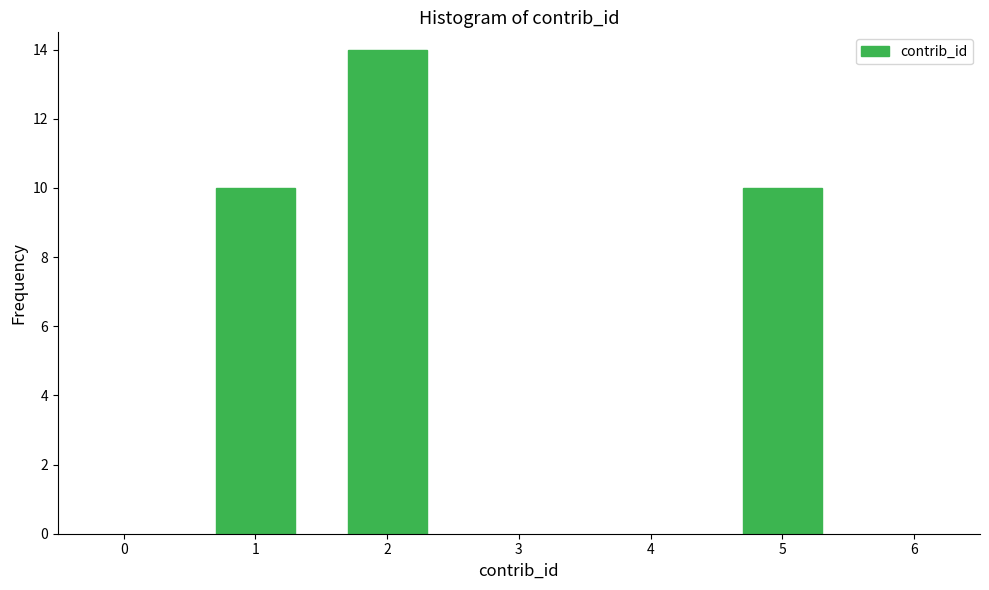

Reading left to right, transcribe all the data shown in this chart.

1=10	2=14	5=10